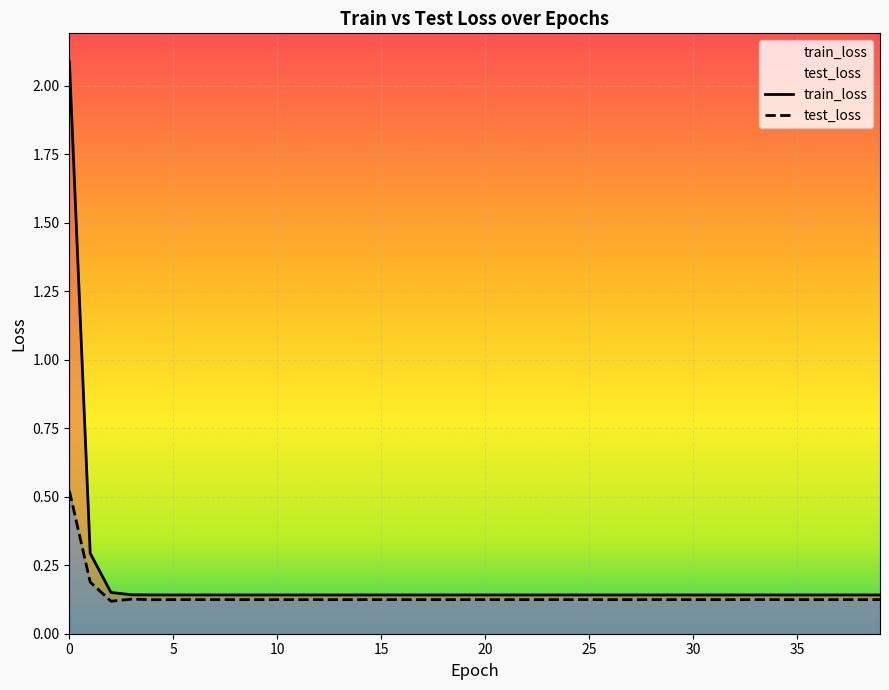

Which series has the largest range (max minus min)?

train_loss